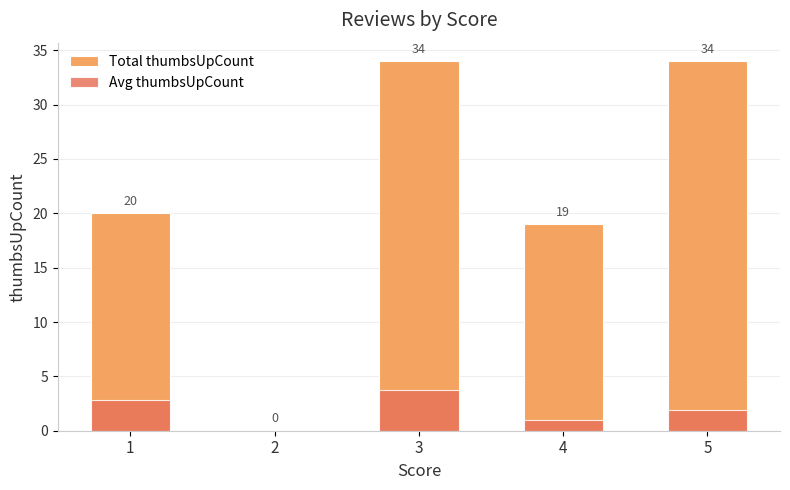

How many distinct data groups are displayed?

2